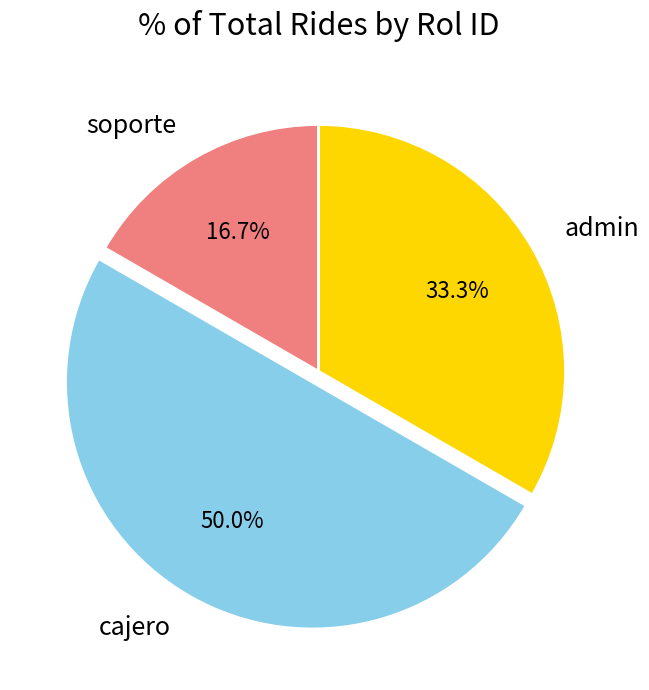

To the nearest percent, what is the combined percentage of admin and soporte?

50%